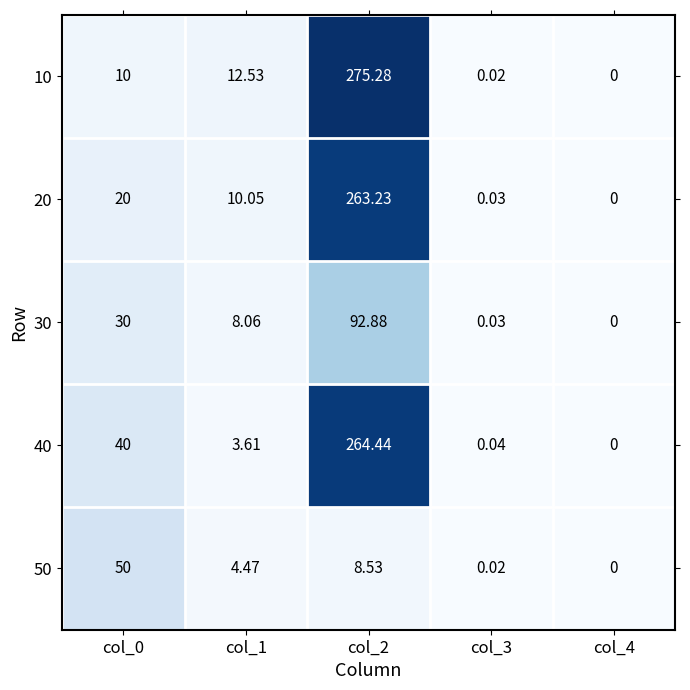

Is the value of 40 at col_0 greater than the value of 30 at col_4?

Yes